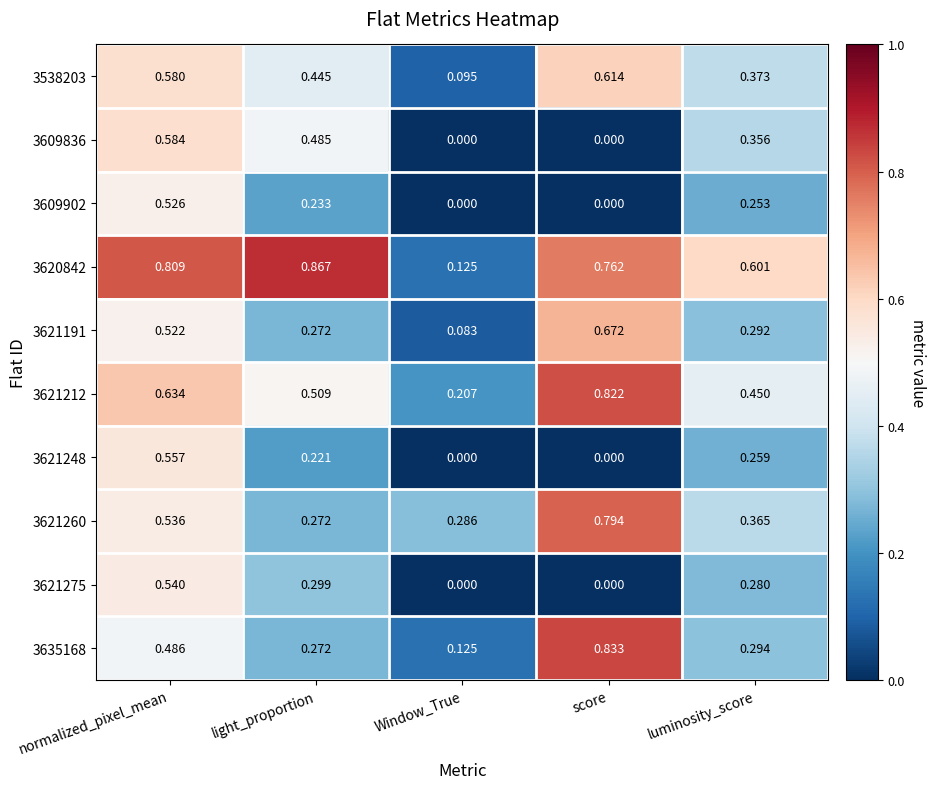

Which series has the largest range (max minus min)?

3620842